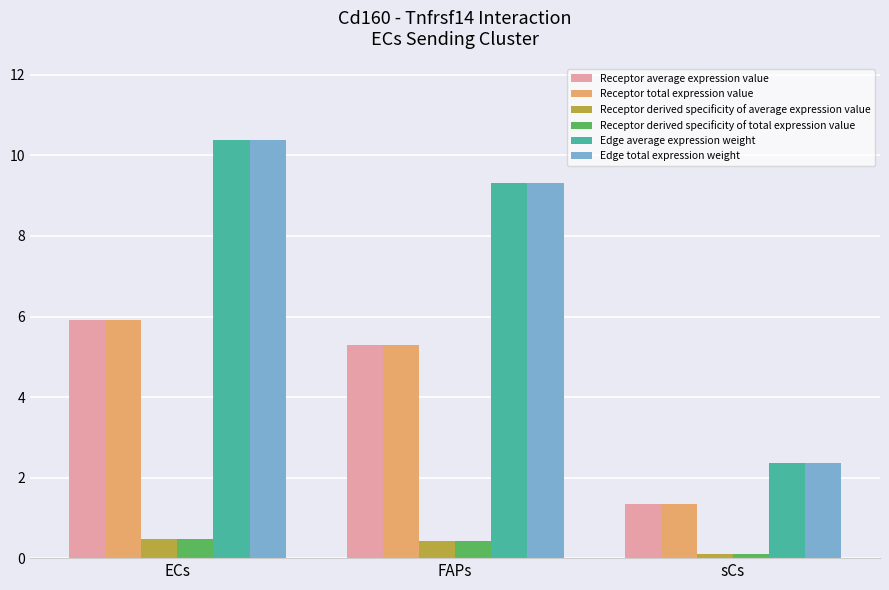

At how many categories does at least one series exceed 3?

2